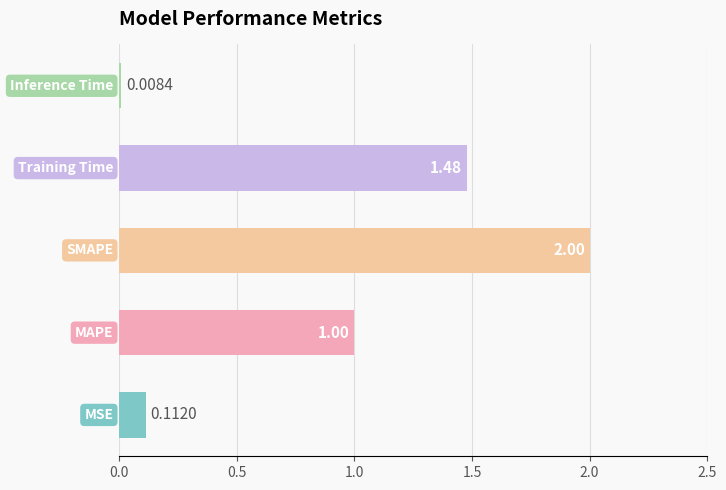

What is the average value?

0.9